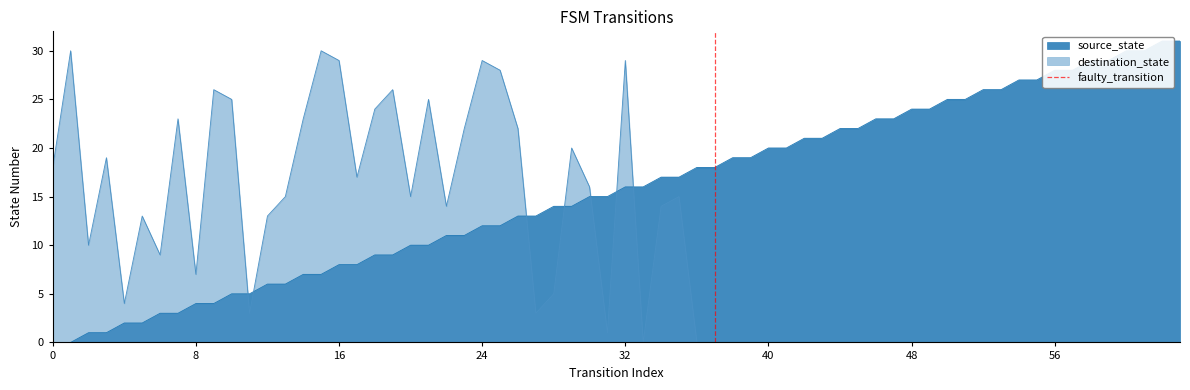

The destination_state series shows 11 at 0. True or false?

False